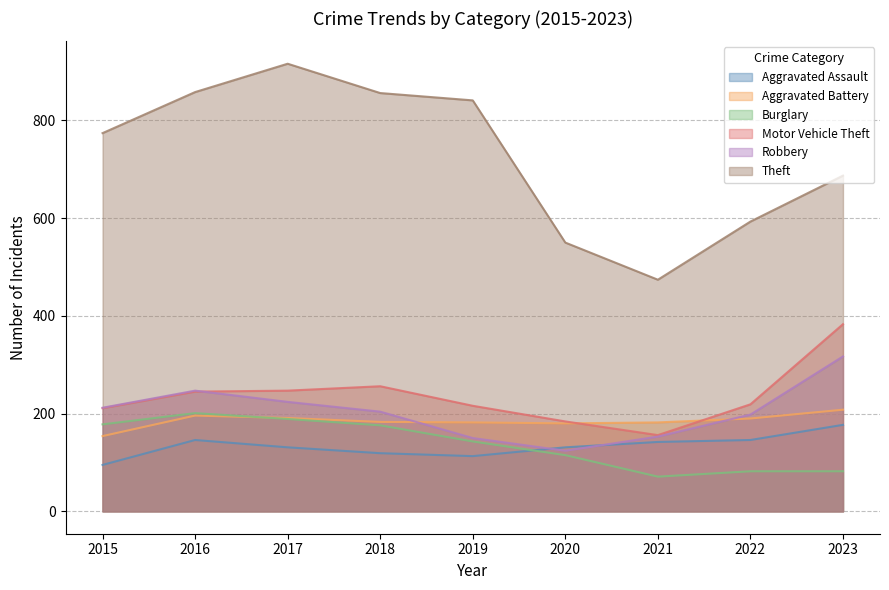

What is the value of the Motor Vehicle Theft point at the 2nd from the left?

245